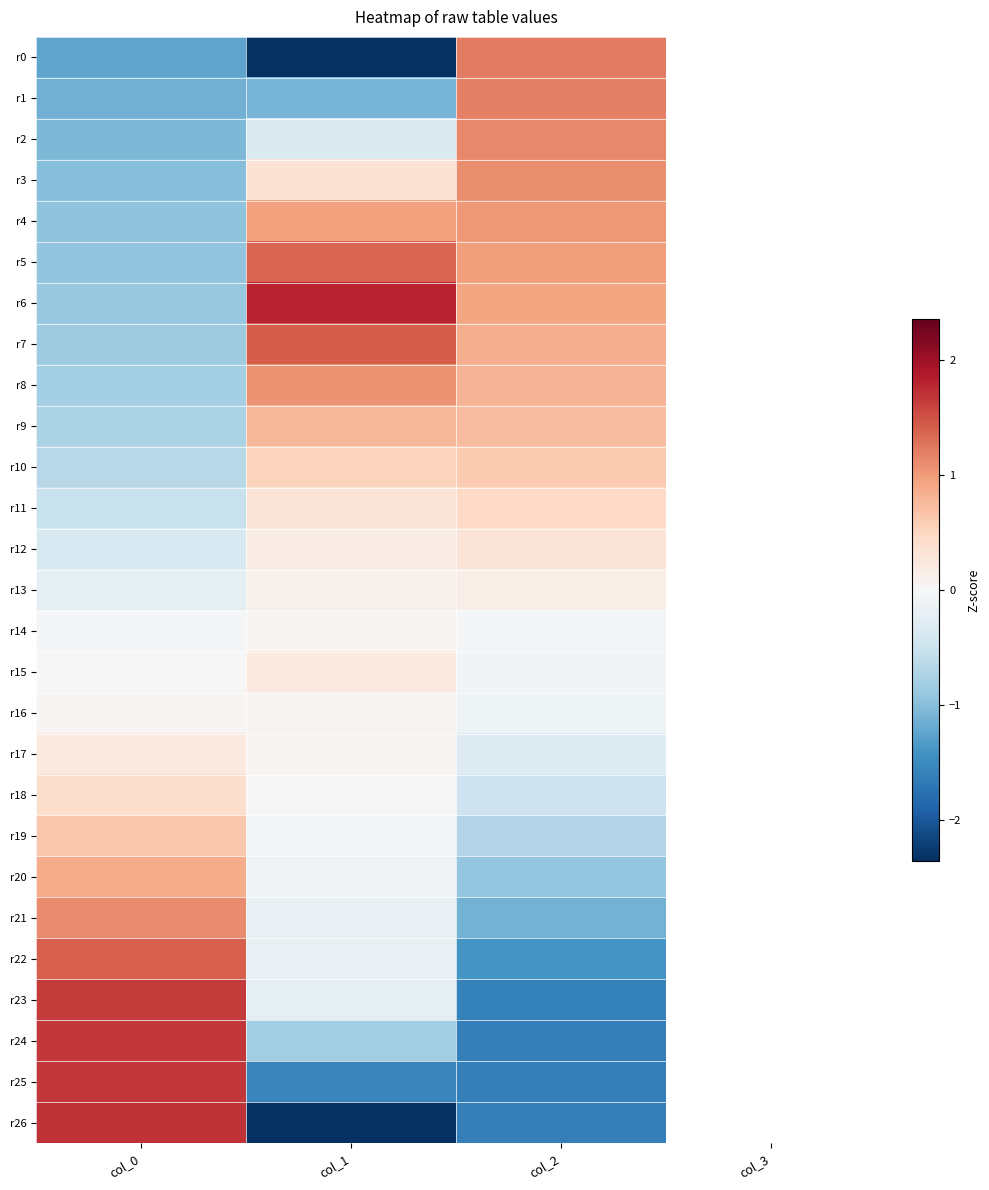

At how many categories does at least one series exceed 1?

3